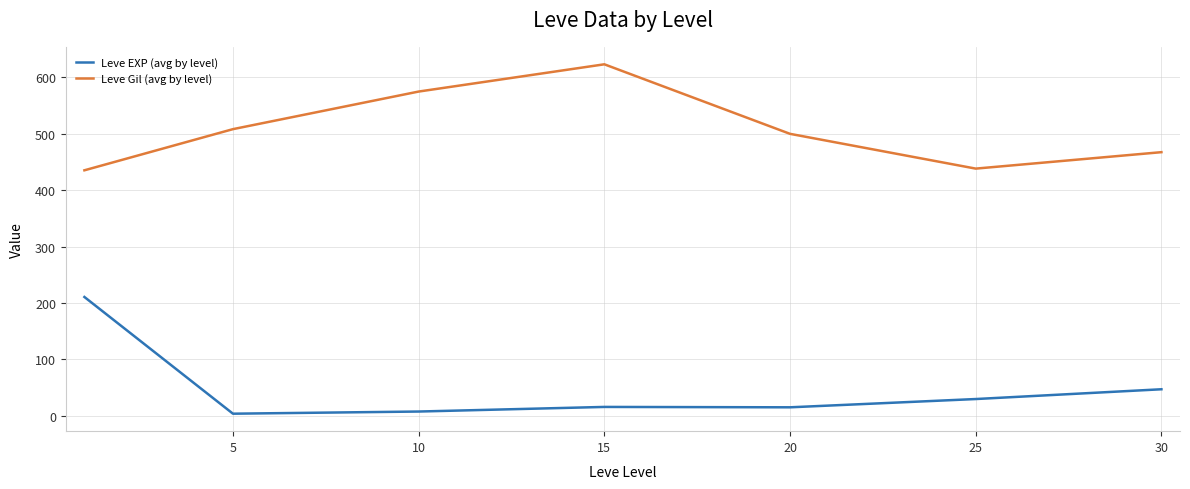

True or false: Leve Gil (avg by level) and Leve EXP (avg by level) cross at least once.

False